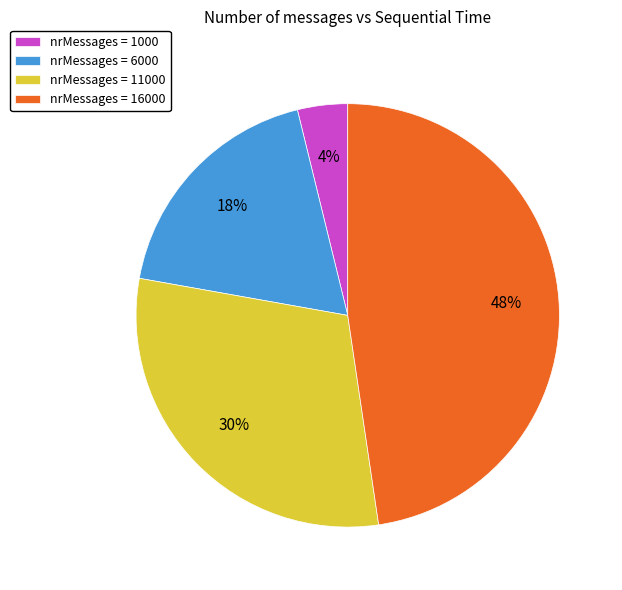

Between nrMessages = 11000 and nrMessages = 16000, which is larger?

nrMessages = 16000